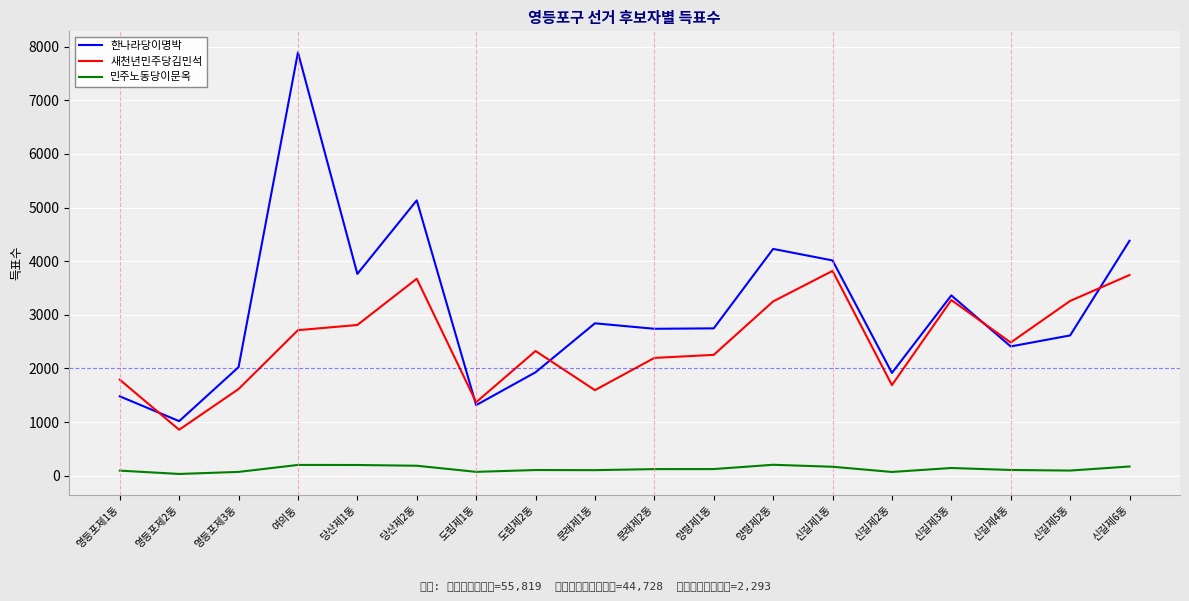

Which series changed the most between 도림제1동 and 문래제2동?

한나라당이명박